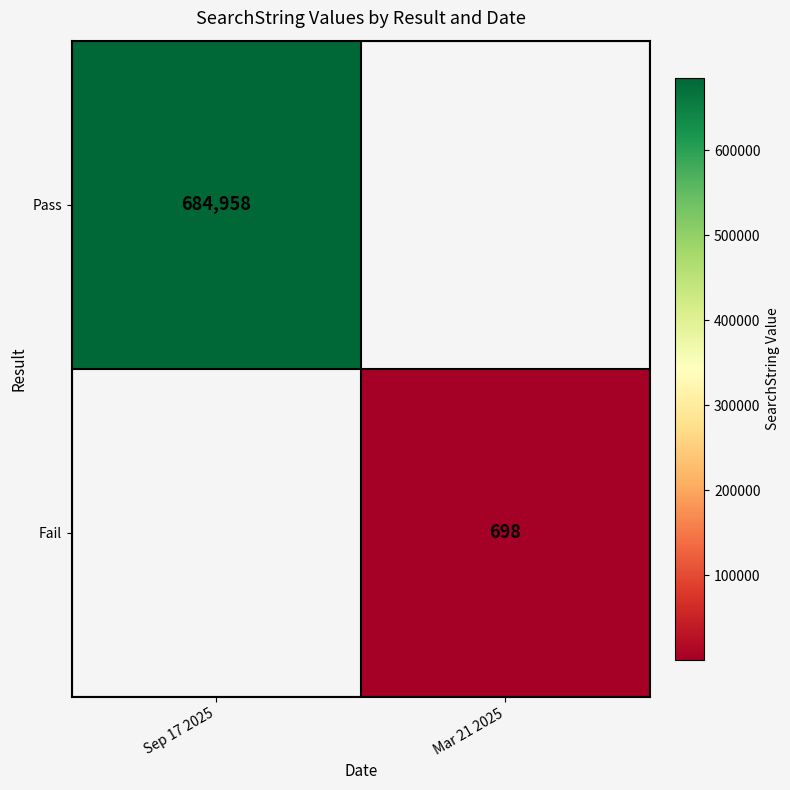

True or false: Fail has a value of 698 at Mar 21 2025.

True